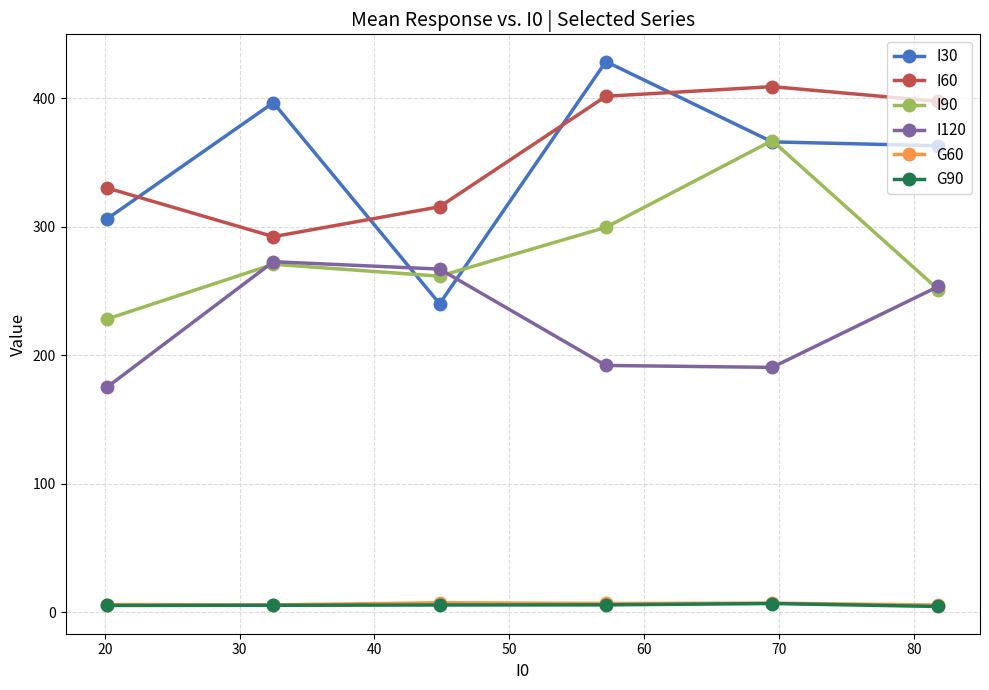

What is the value of the I120 point at the 3rd from the left?

267.0